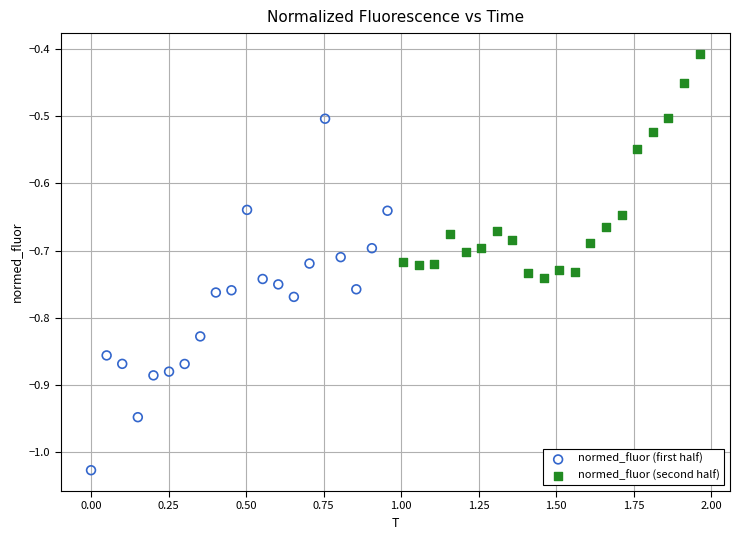

Which series has the largest Y range (max minus min)?

normed_fluor (first half)